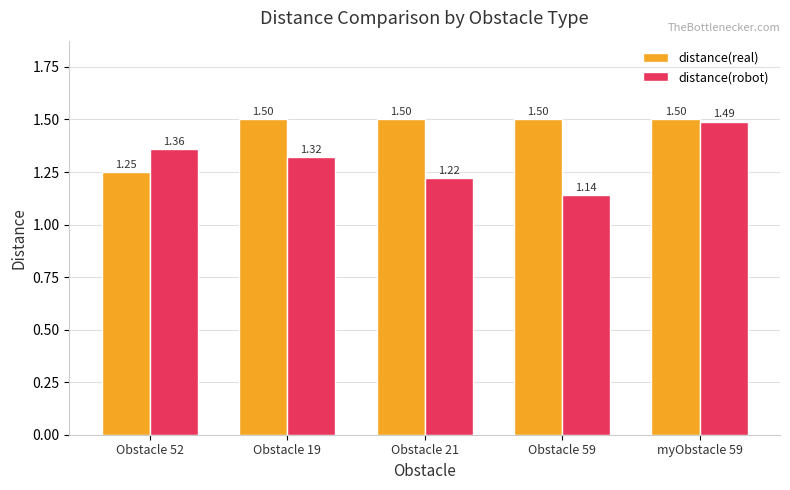

How many bars are there in total?

10